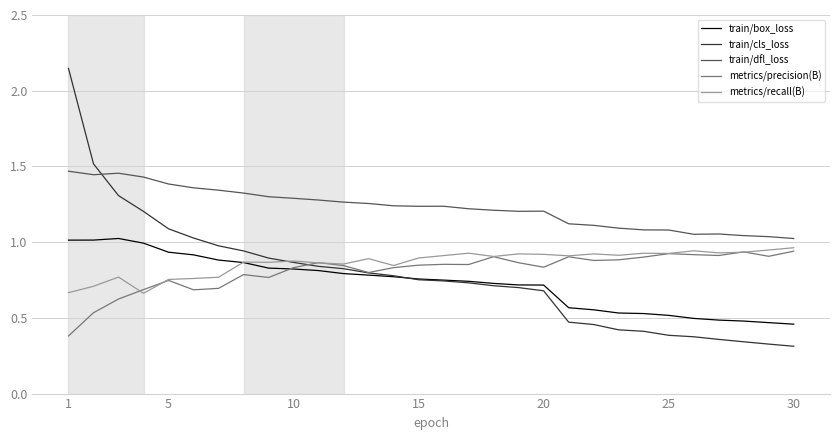

What are all the series names shown in the legend?

train/box_loss, train/cls_loss, train/dfl_loss, metrics/precision(B), metrics/recall(B)